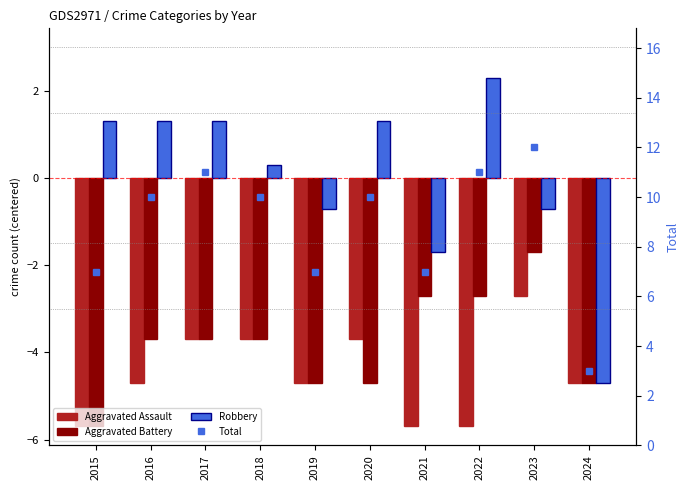

What is the average value of the Aggravated Assault series?

-4.5